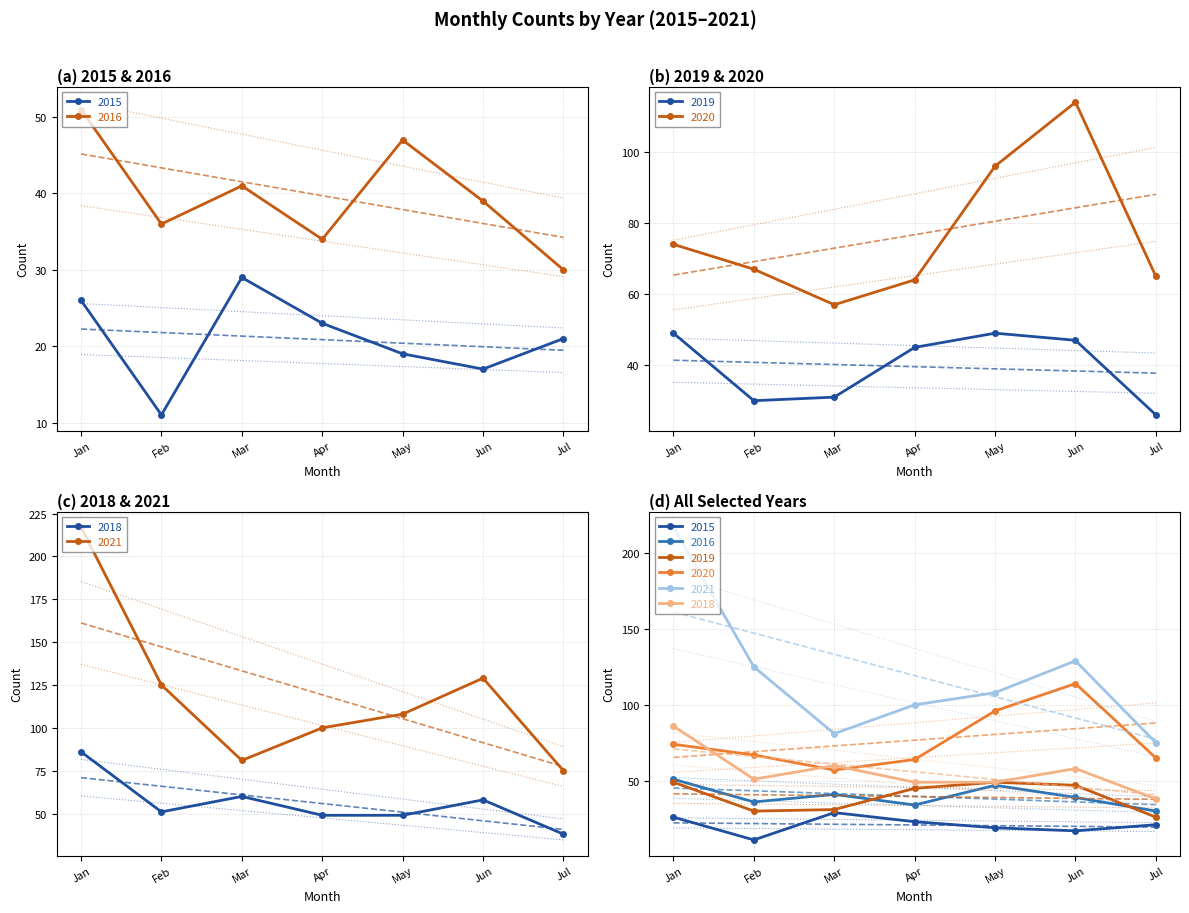

How many intersections are there between 2018 and 2020?

3